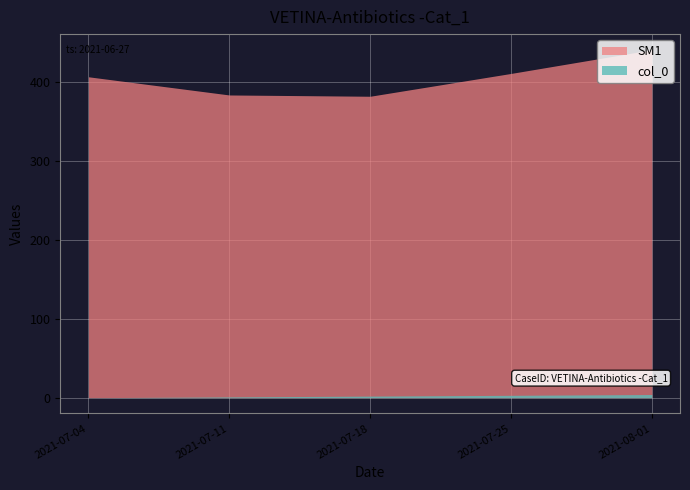

How many lines are shown in the chart?

2